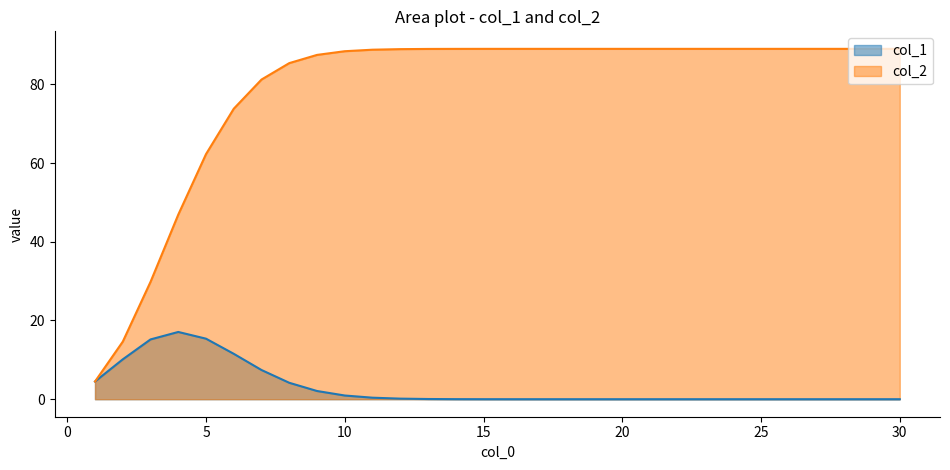

Between 3 and 16, which series saw the biggest shift?

col_2